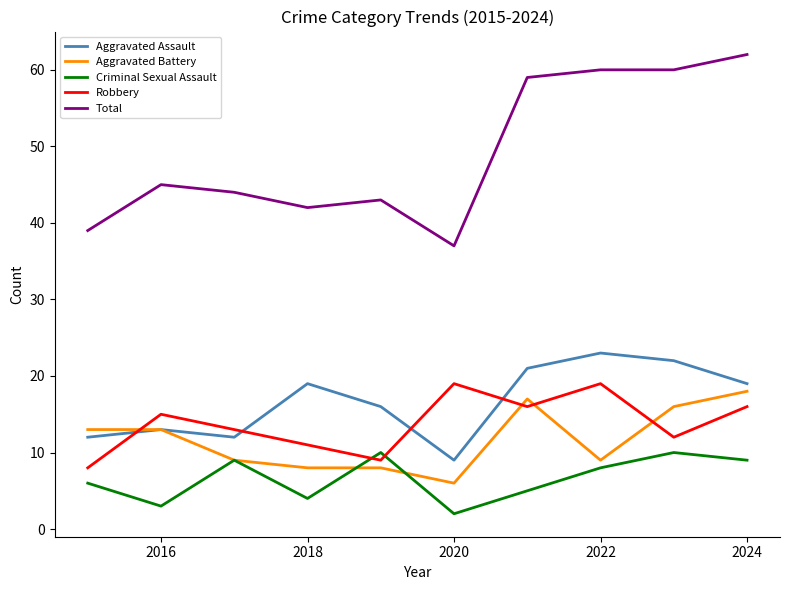

How many series are shown in this chart?

5